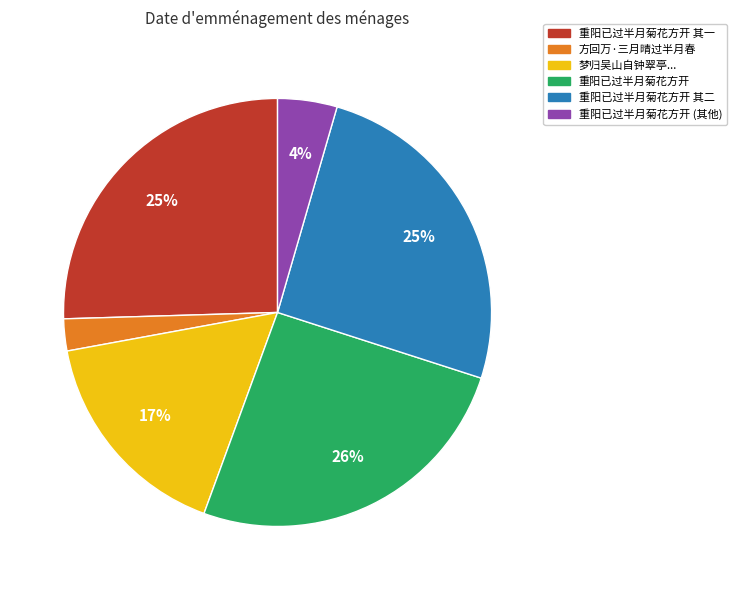

Does any single category account for the majority?

No